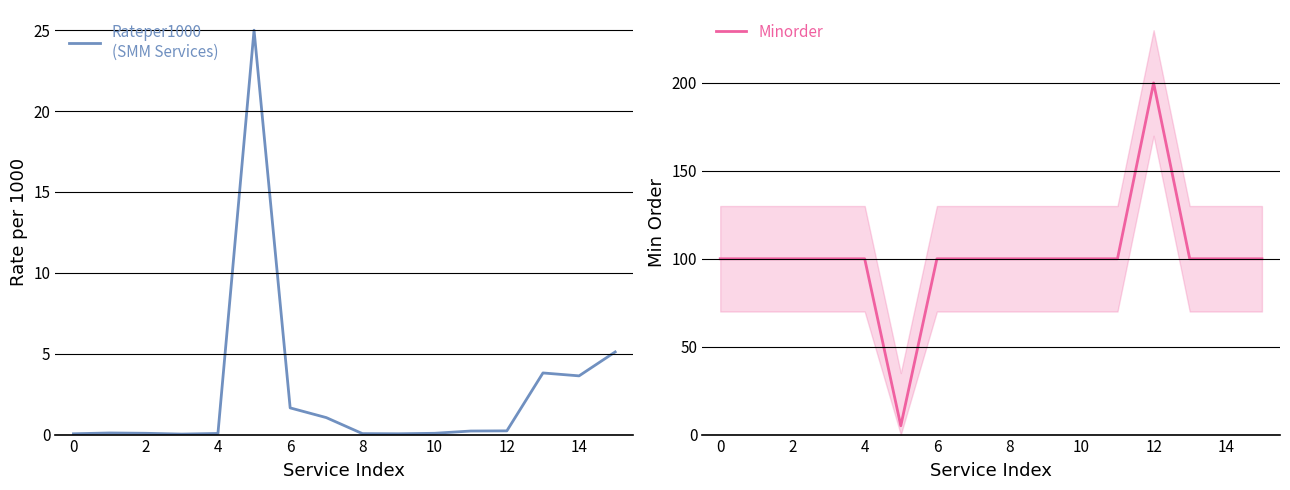

True or false: Rateper1000 and Minorder cross at least once.

True